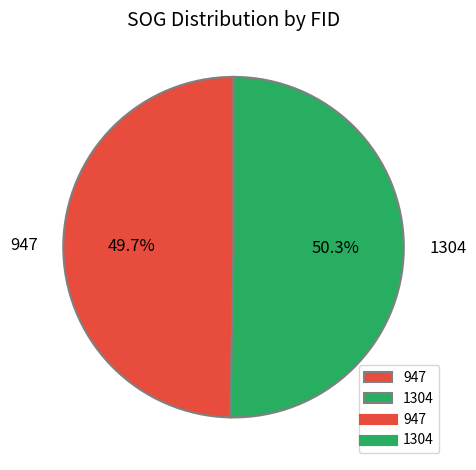

Is the sum of 1304 and 947 greater than half?

Yes